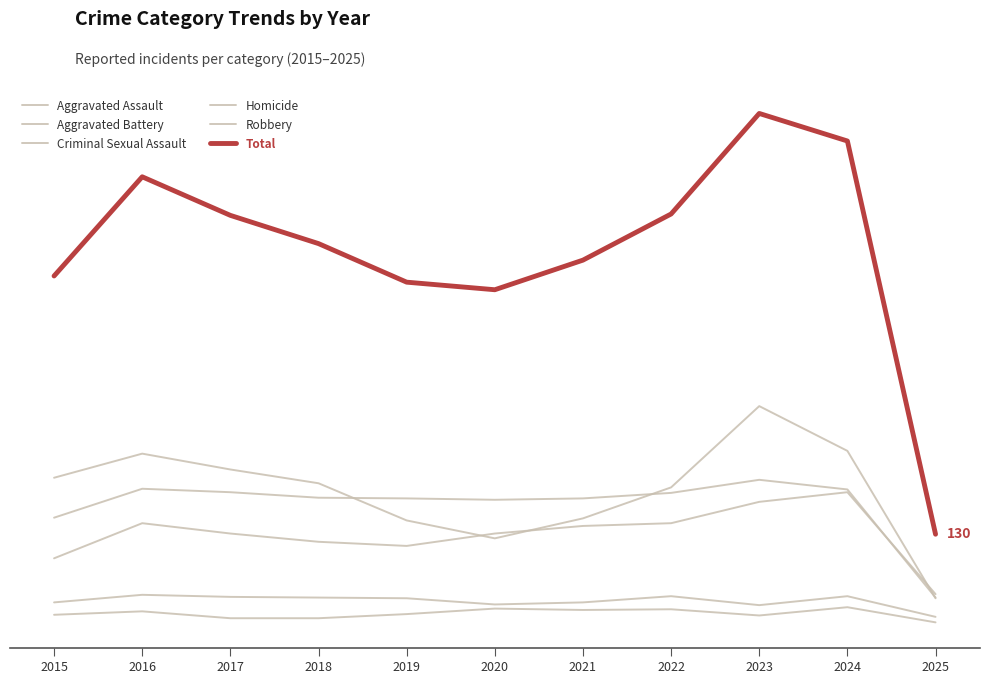

Is this an area chart (filled region under the line)?

No